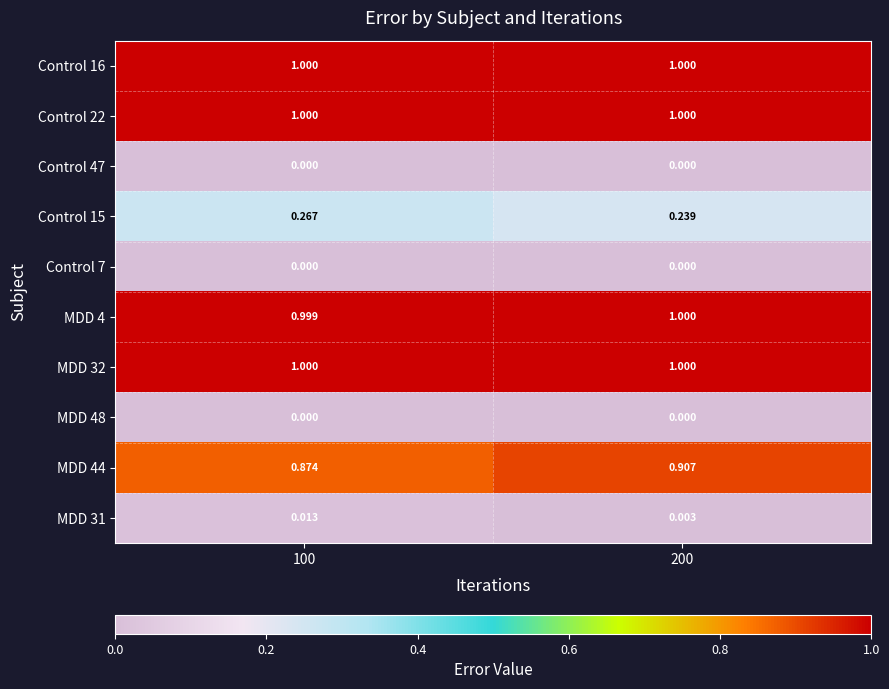

Is the value of MDD 4 at 100 greater than the value of MDD 31 at 100?

Yes